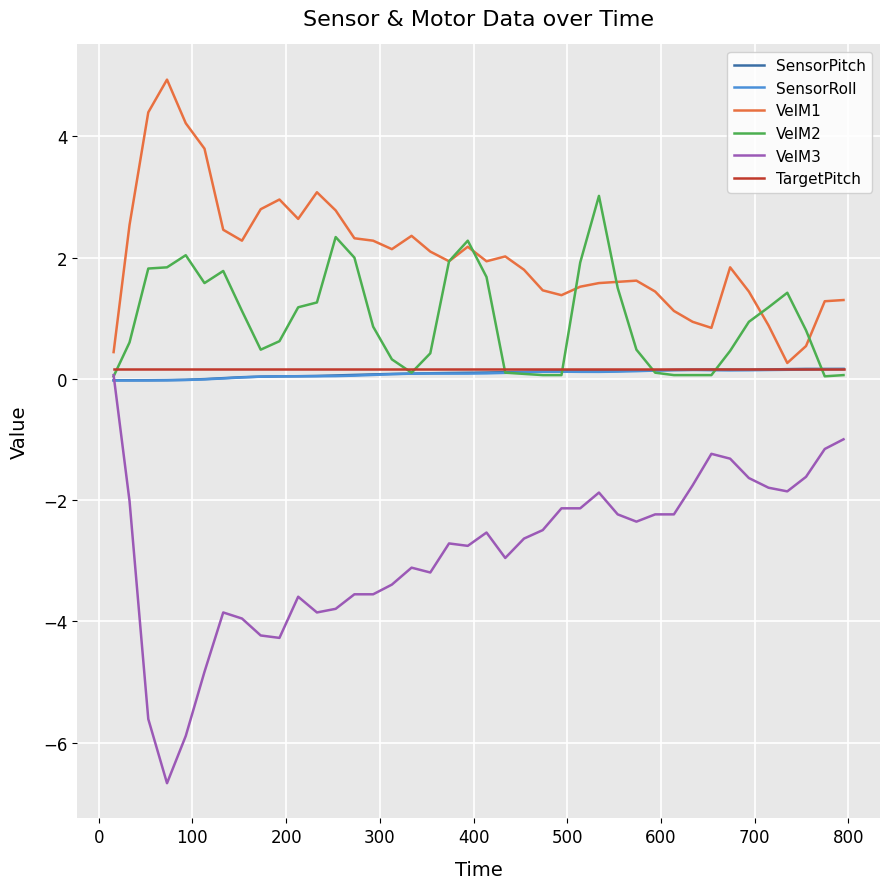

Which series has the largest total across all categories?

VelM1